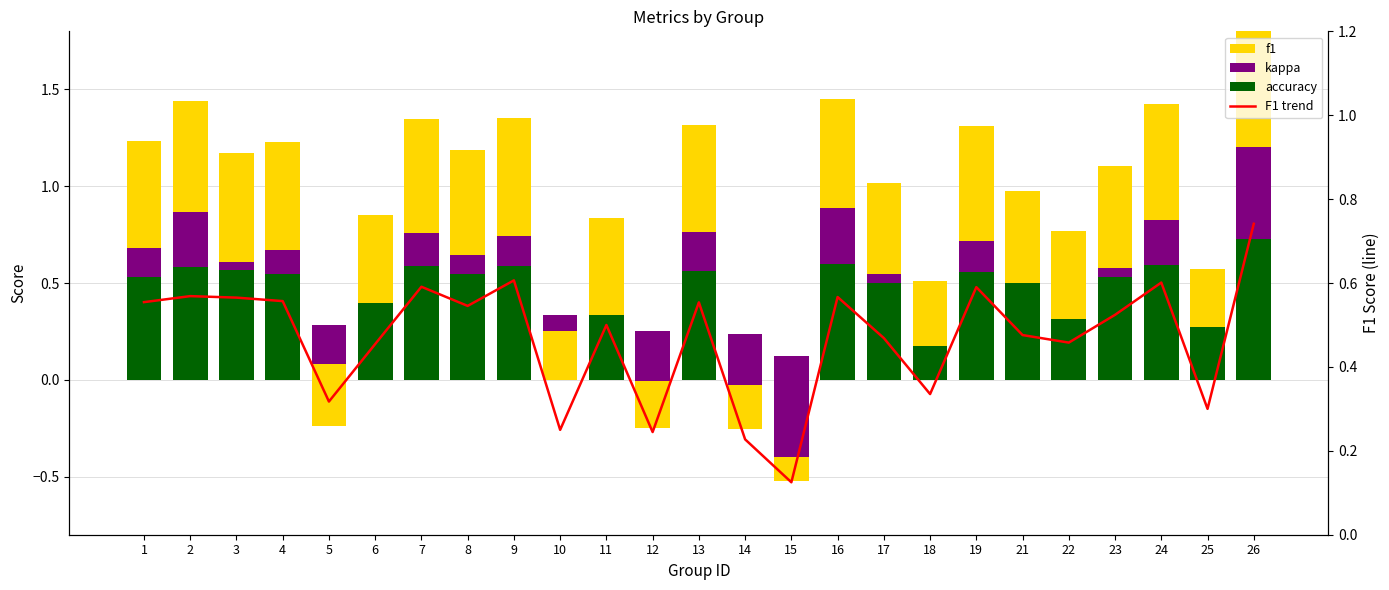

How many values in kappa are above zero?

14